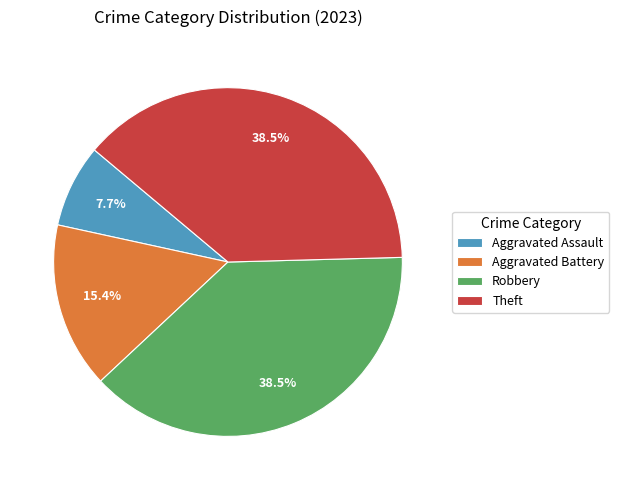

How many segments does this pie chart have?

4